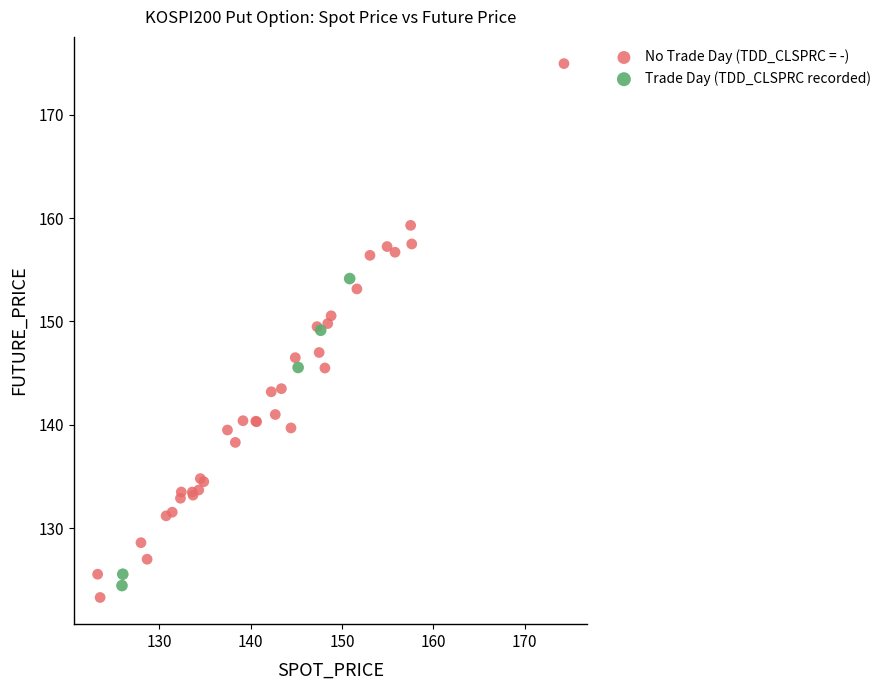

Which series reaches the maximum Y coordinate?

No Trade Day (TDD_CLSPRC = -)